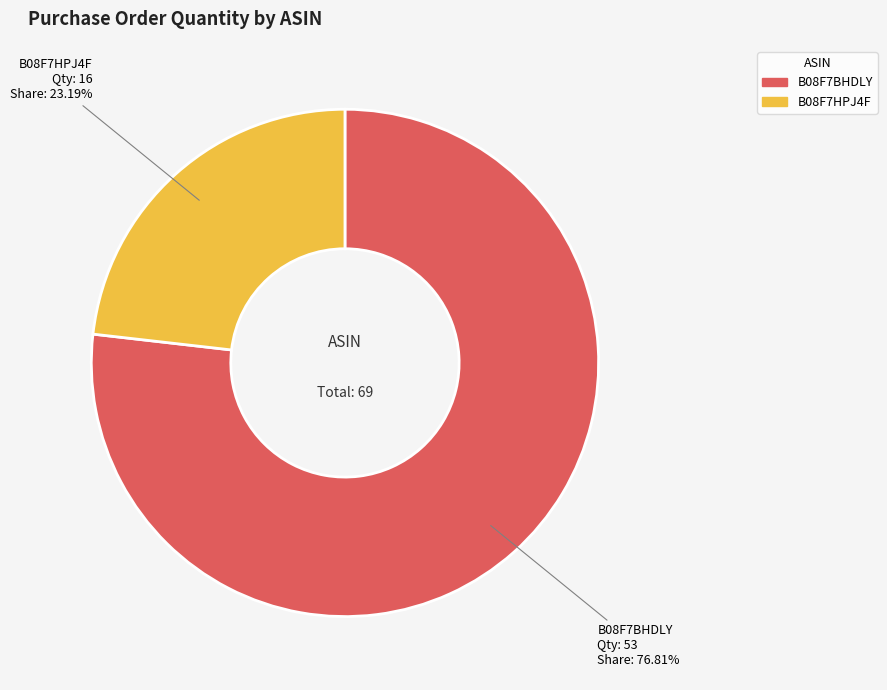

What percentage do B08F7BHDLY and B08F7HPJ4F together represent?

100.0%